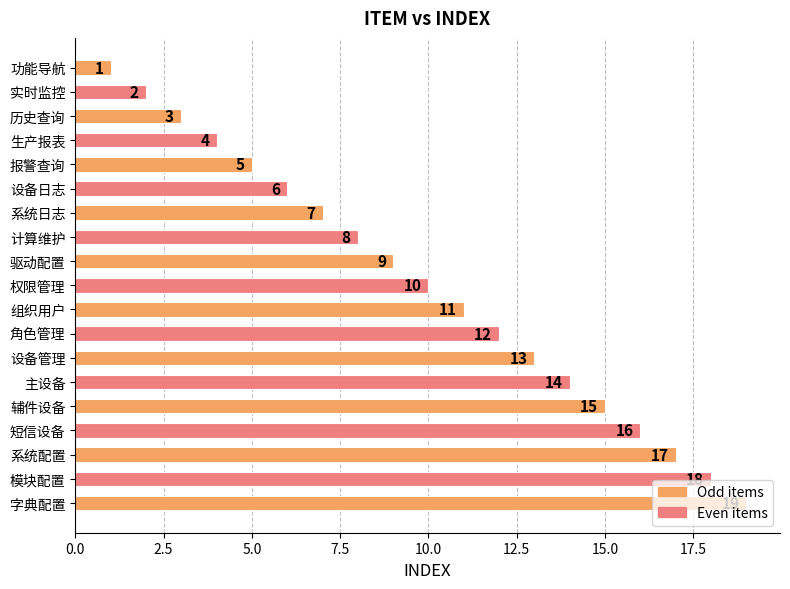

List the labels in order of value, smallest first.

功能导航, 实时监控, 历史查询, 生产报表, 报警查询, 设备日志, 系统日志, 计算维护, 驱动配置, 权限管理, 组织用户, 角色管理, 设备管理, 主设备, 辅件设备, 短信设备, 系统配置, 模块配置, 字典配置